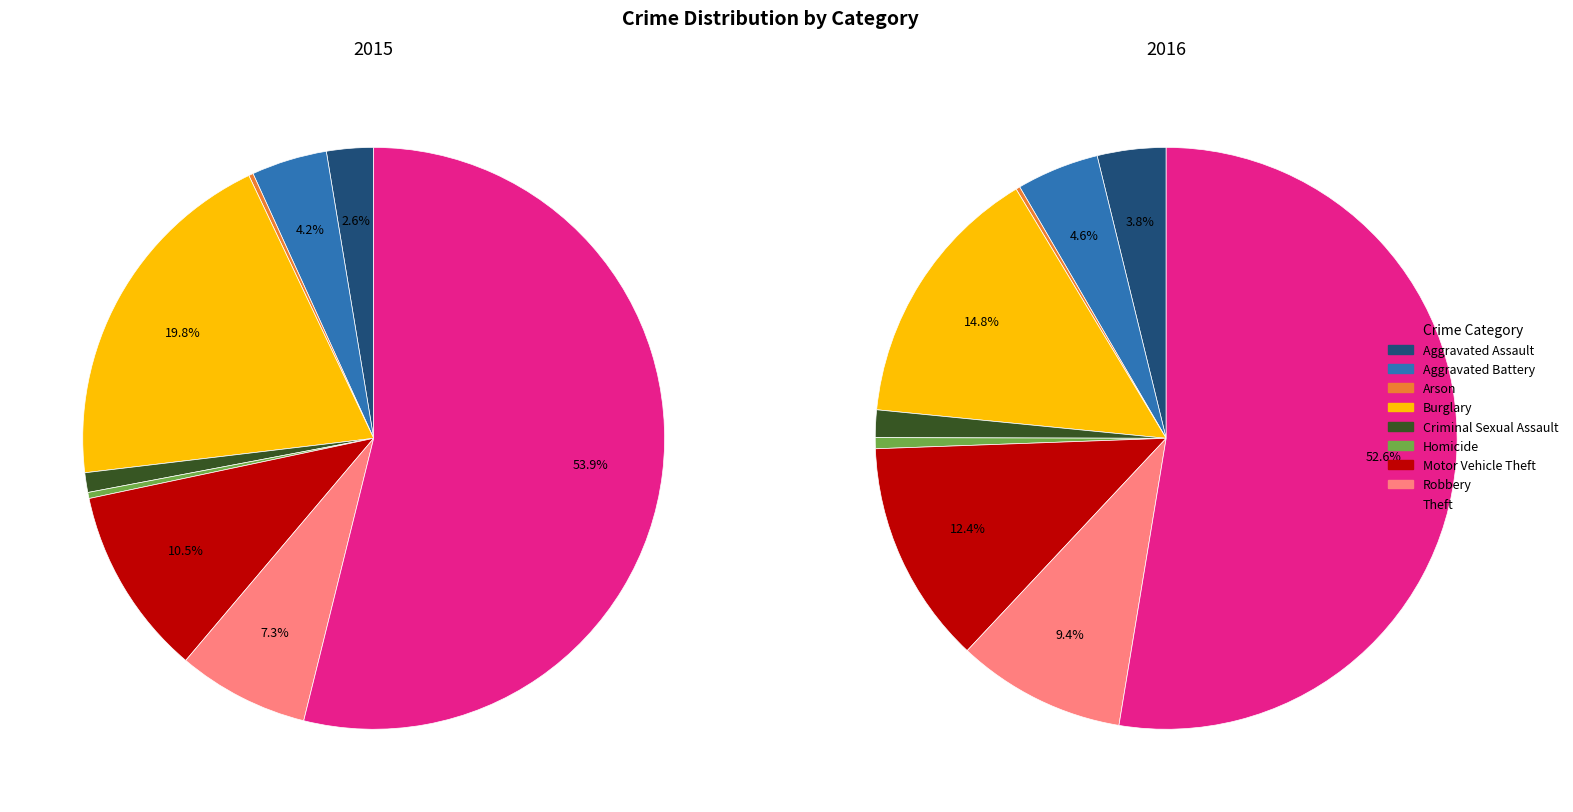

Between Robbery and Aggravated Battery, which is larger?

Robbery